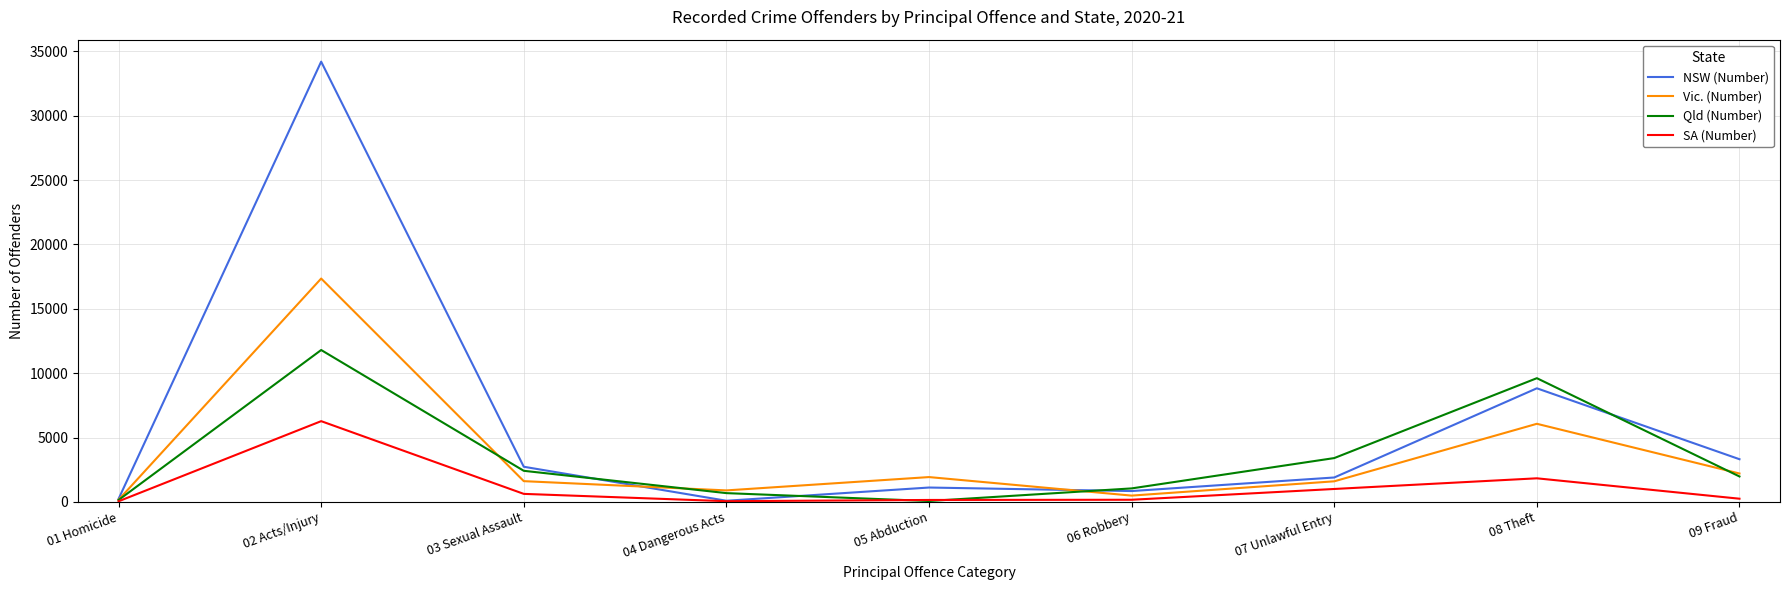

Which series has the widest spread of values?

NSW (Number)